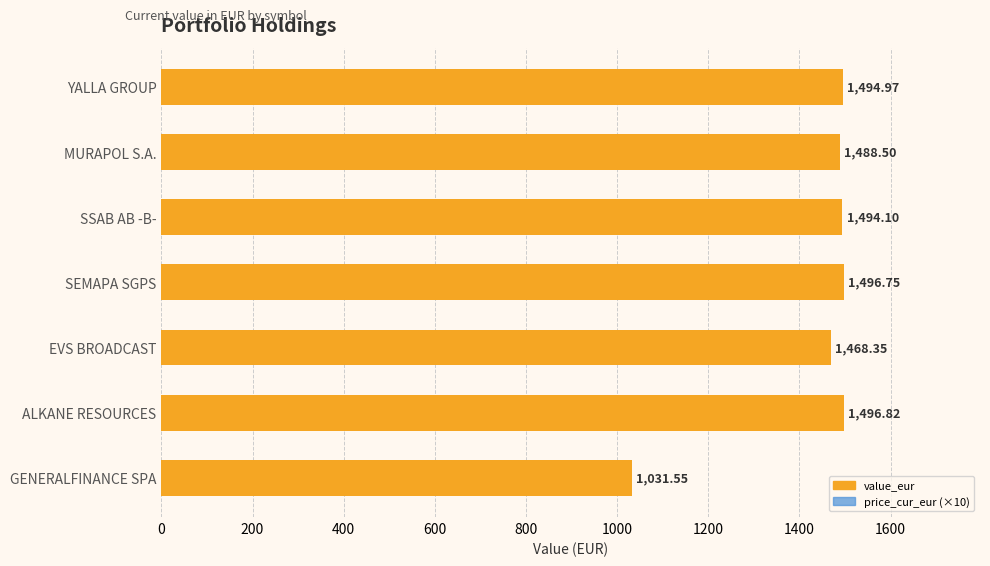

Reading left to right, what are all the values shown in this chart?

0=1495.0	200=1488.5	400=1494.1	600=1496.8	800=1468.3	1000=1496.8	1200=1031.5